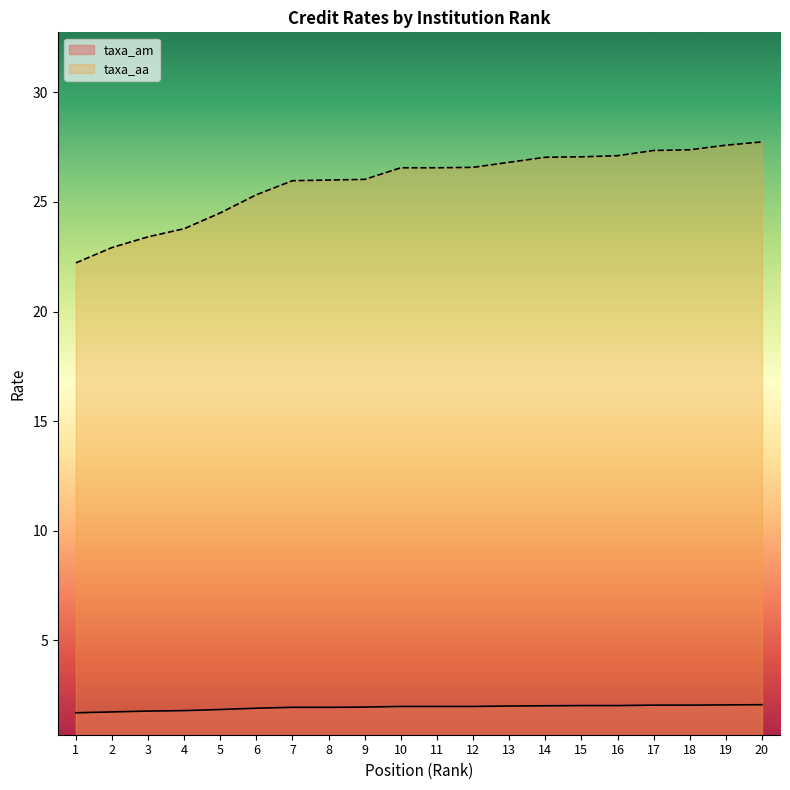

The value of taxa_am at 10 is 2.0. True or false?

True